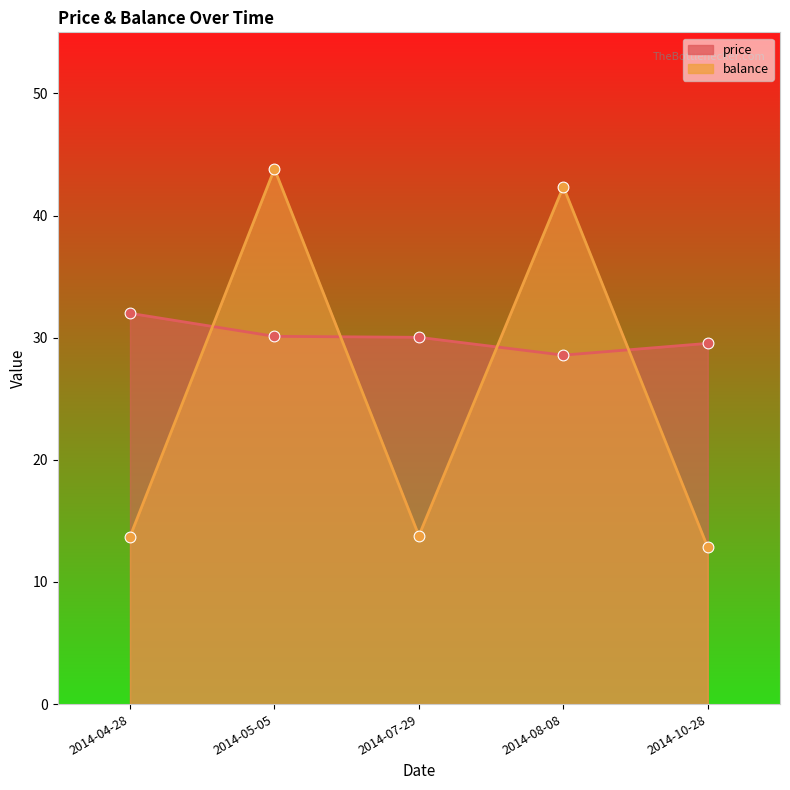

Which series contains the lowest Y value?

balance